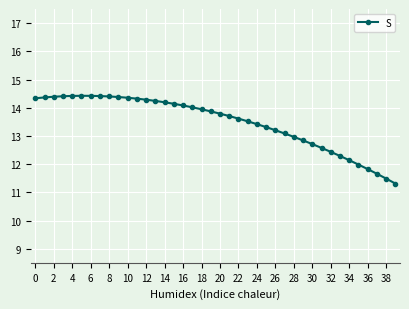

What is the maximum value shown in the chart?

14.4